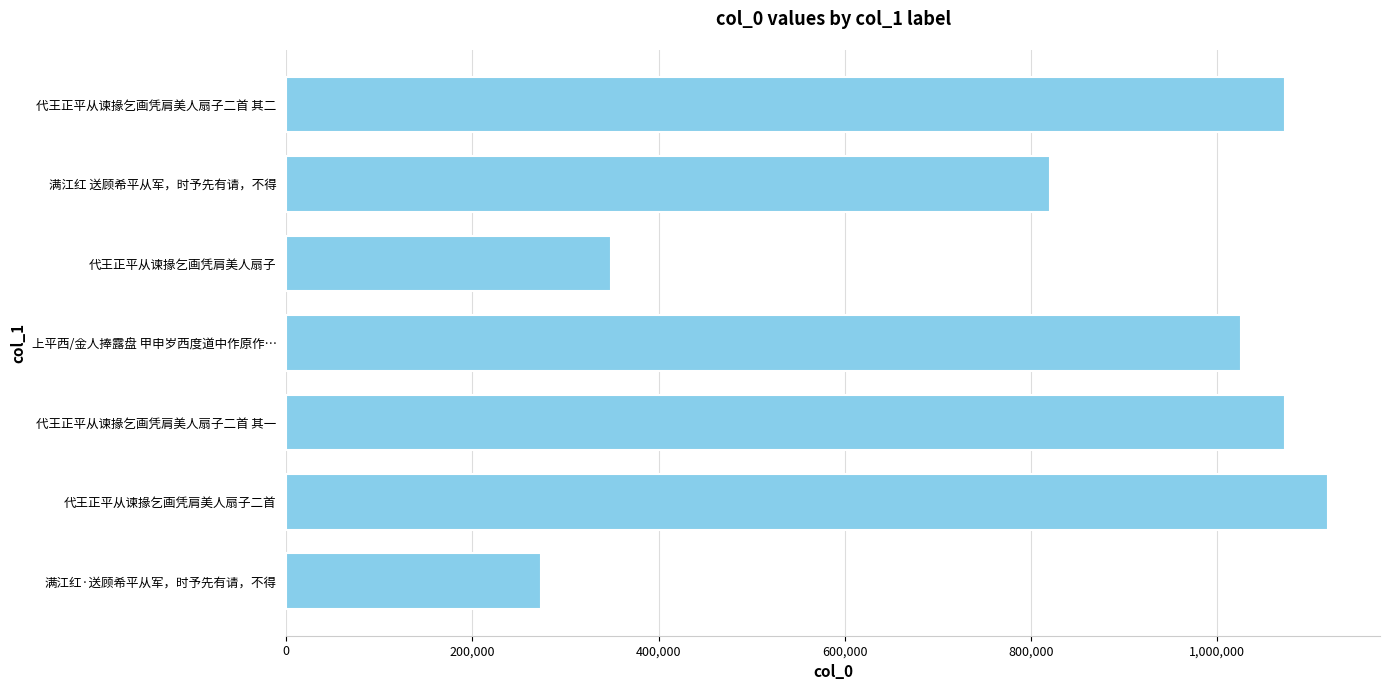

What is the label of the 6th bar from the bottom?

满江红 送顾希平从军，时予先有请，不得